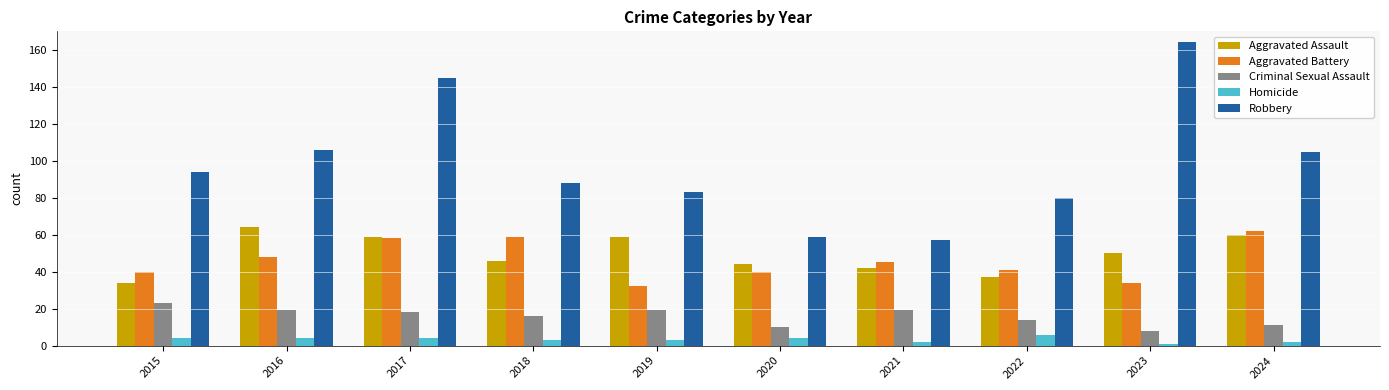

The Robbery series shows 172 at 2016. True or false?

False